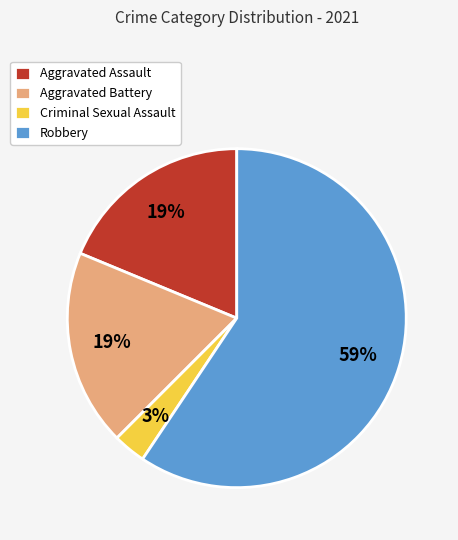

Combined, do Aggravated Battery and Criminal Sexual Assault account for over 50%?

No